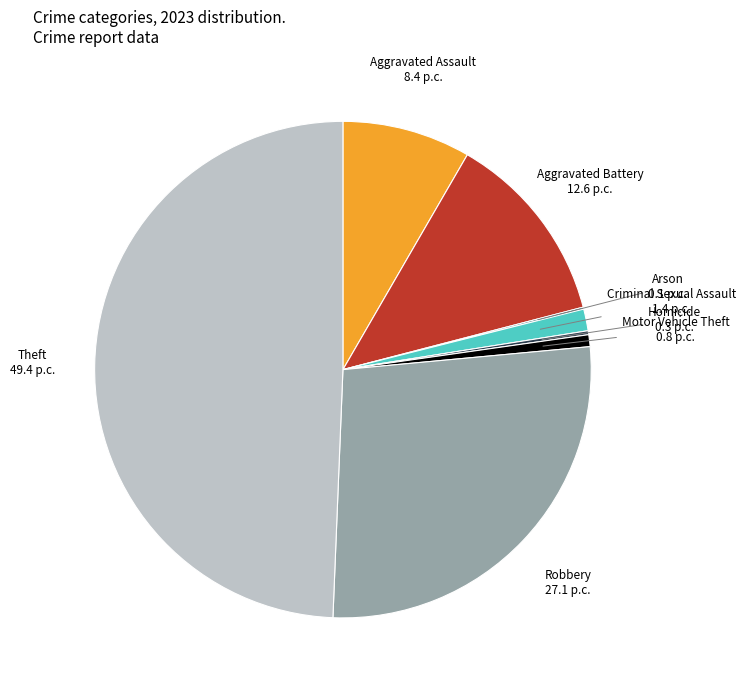

Between Criminal Sexual Assault and Aggravated Battery, which is larger?

Aggravated Battery